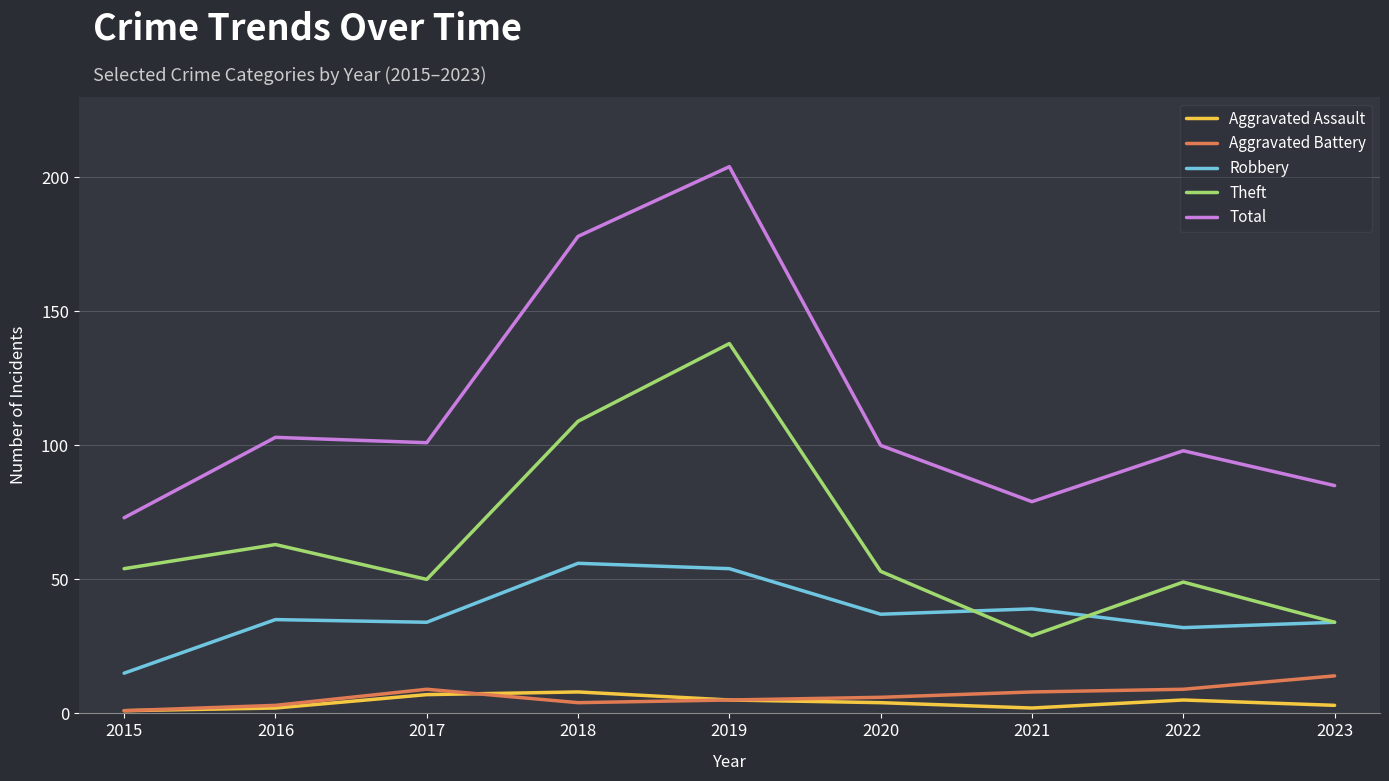

The value of Aggravated Assault at 2017 is 7. True or false?

True